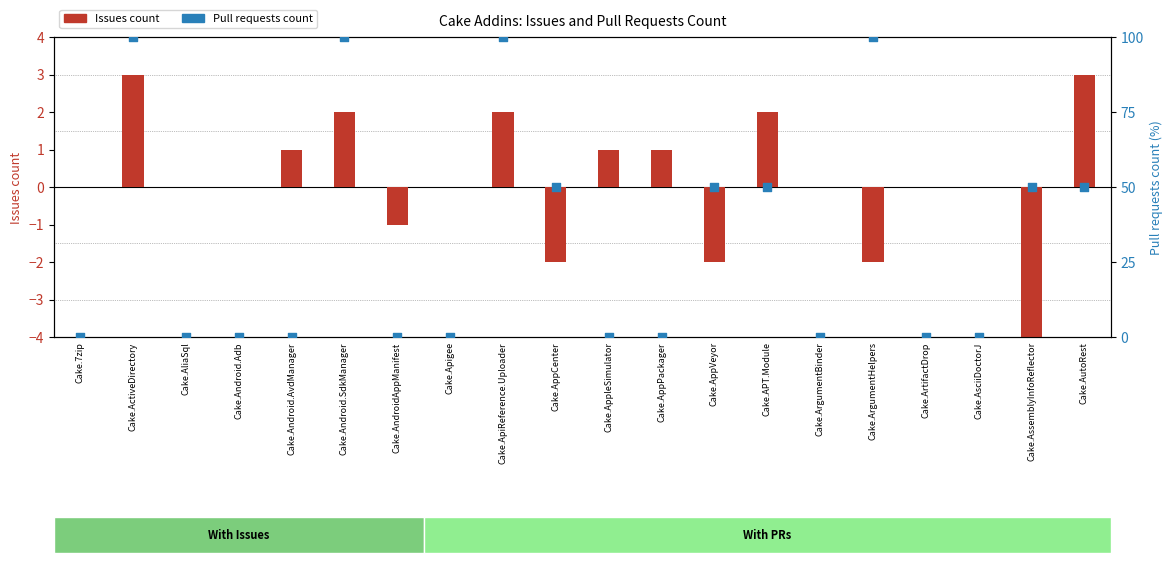

What is the total value across all series at Cake.AndroidAppManifest?

-1